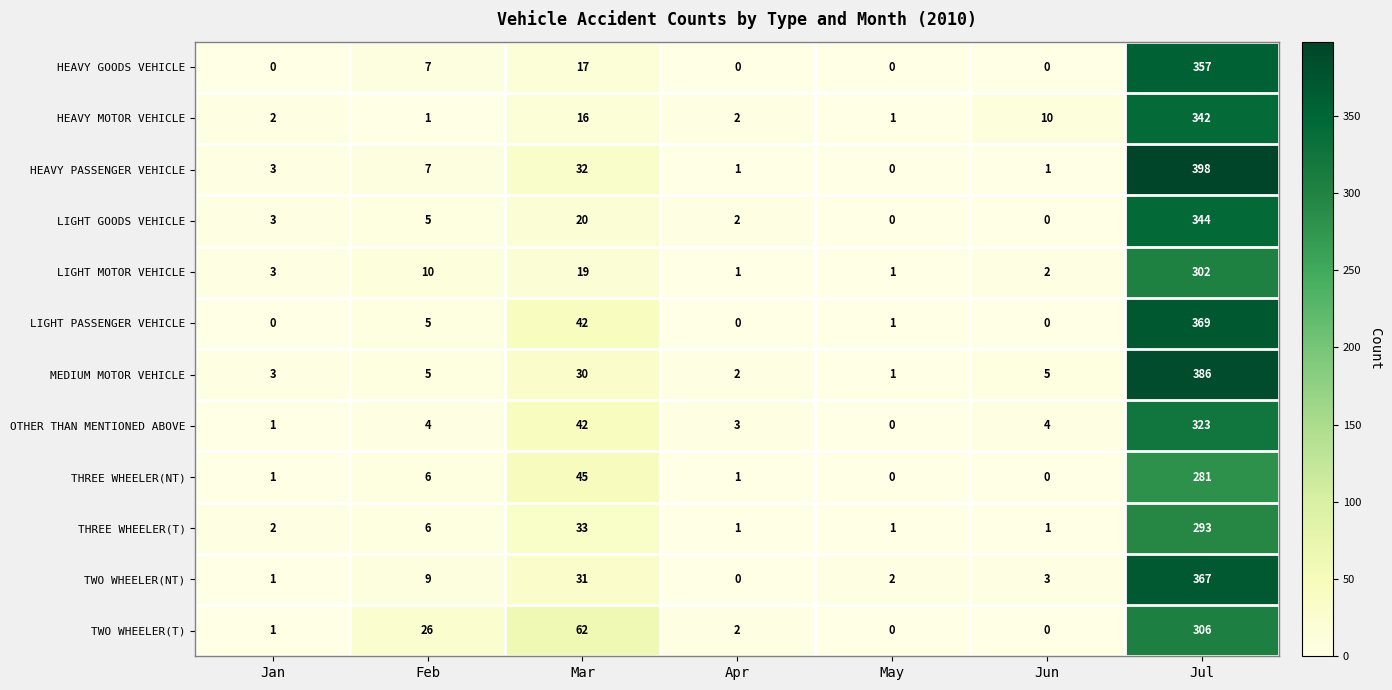

What is the total value across all series at Apr?

15